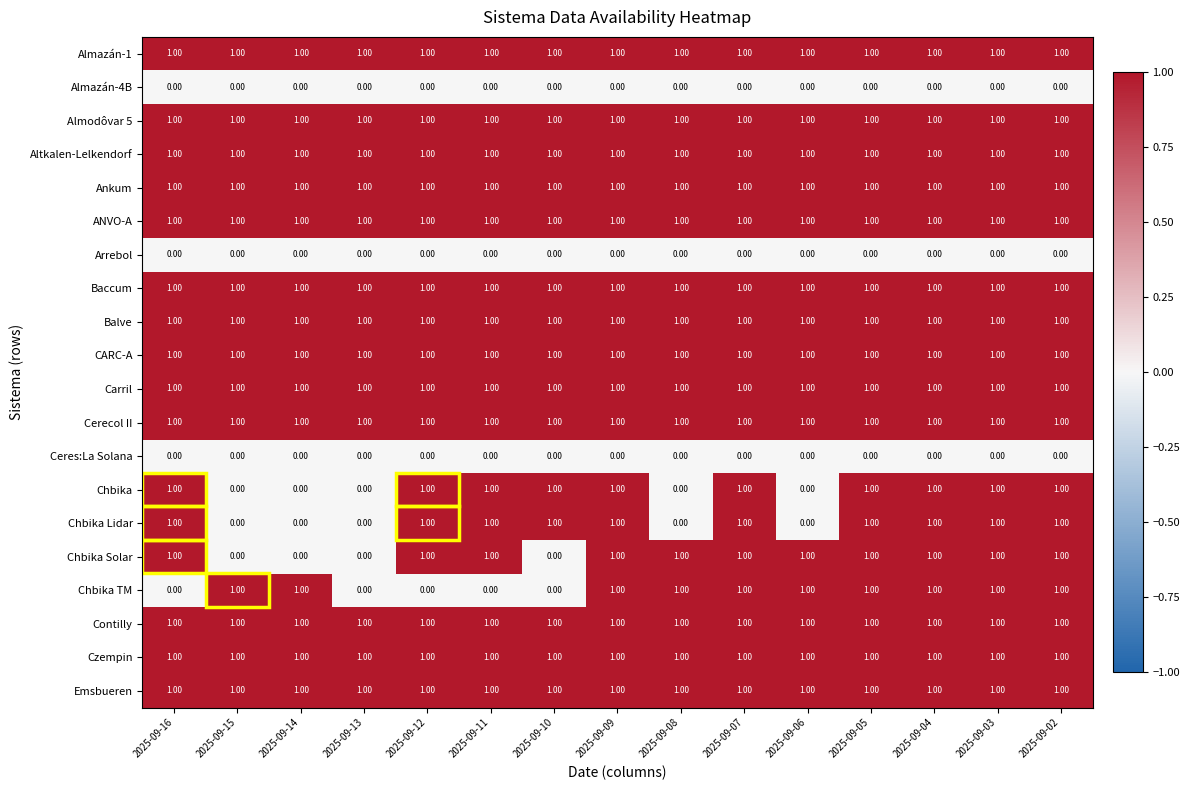

What is the total value across all series at 2025-09-08?

15